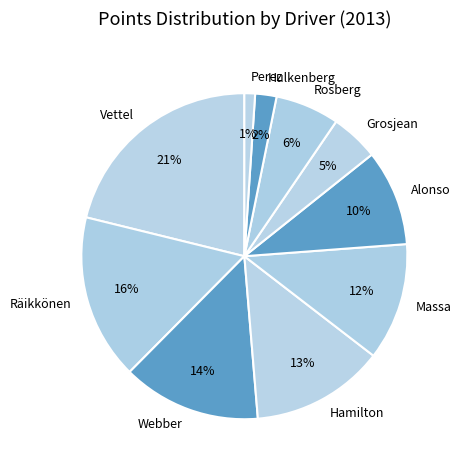

How many segments does this pie chart have?

10